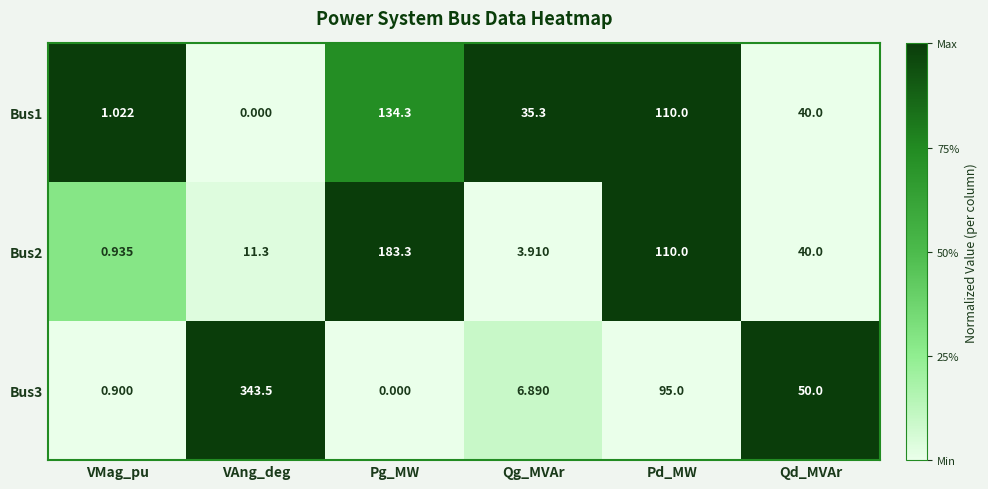

How many data points does each series have?

6